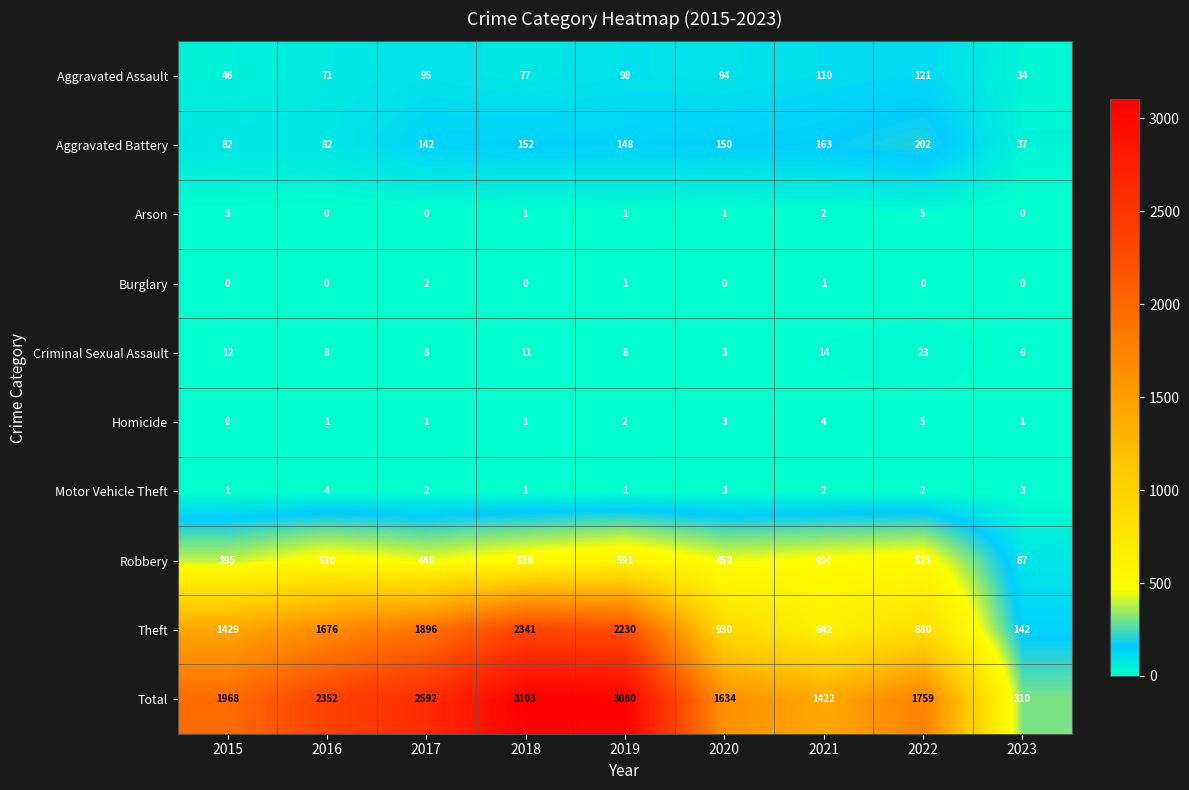

True or false: Homicide has a value of 1 at 2021.

False